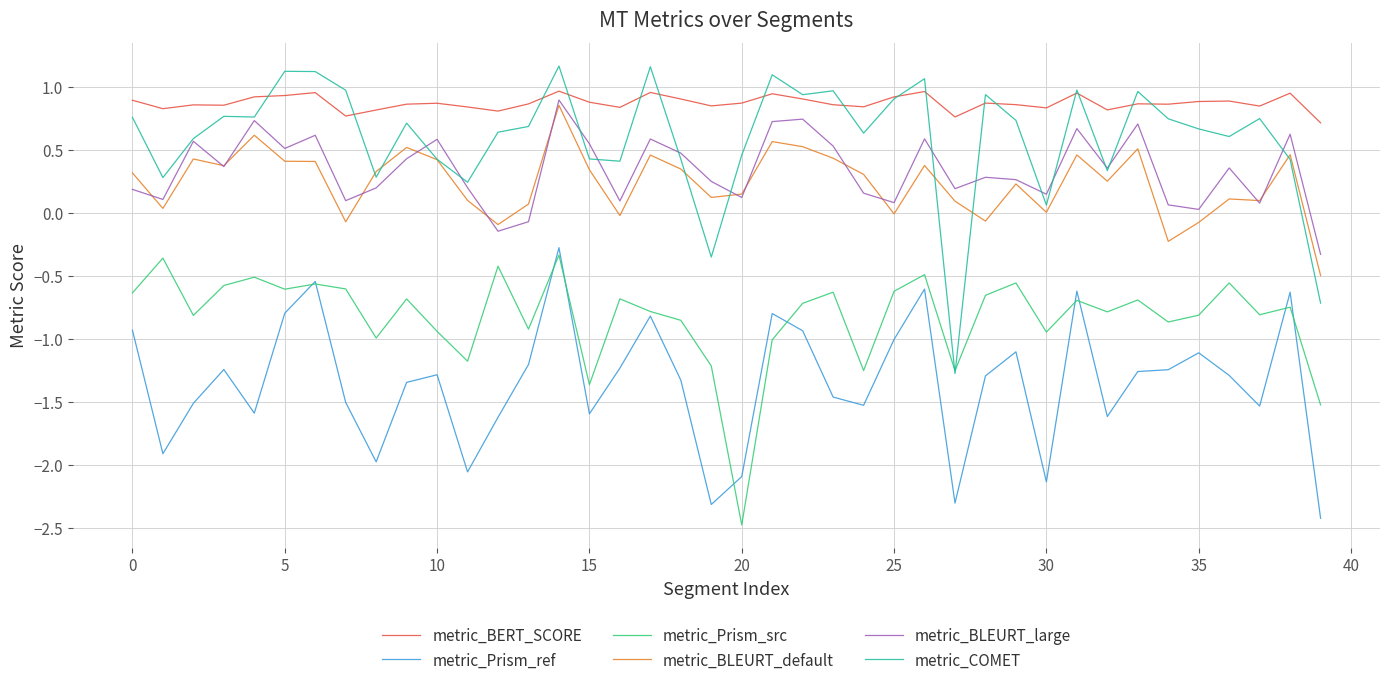

What is the maximum value for metric_Prism_src?

-0.3